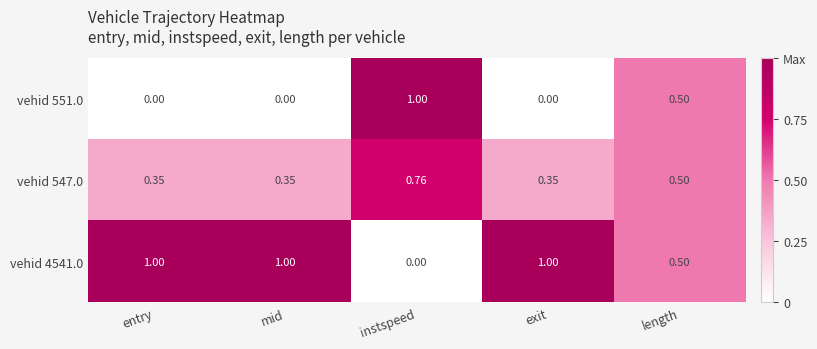

Is the value of vehid 4541.0 at exit greater than the value of vehid 547.0 at instspeed?

Yes